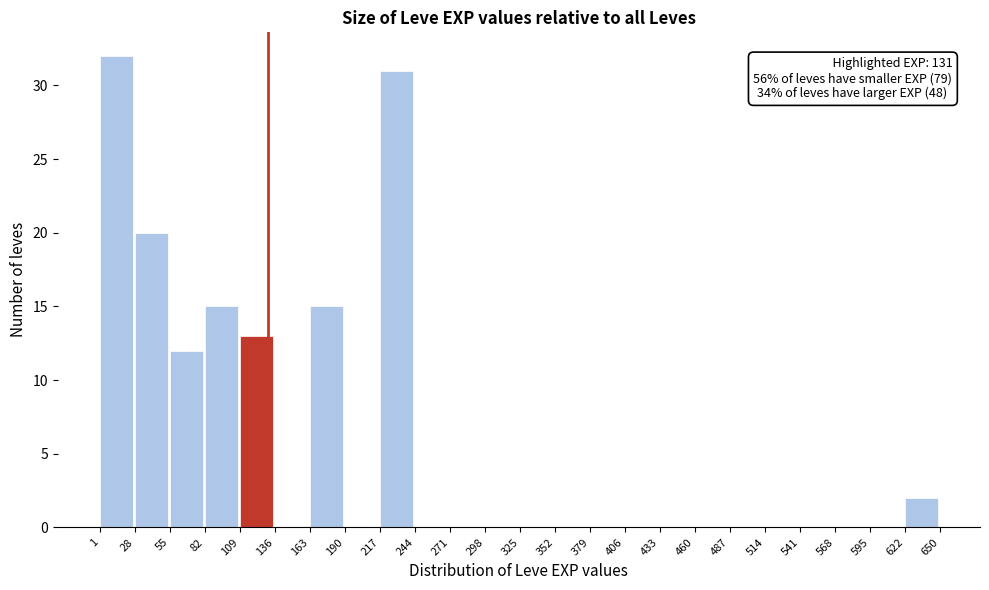

Which range on the x-axis has the tallest bar?

1 to 28